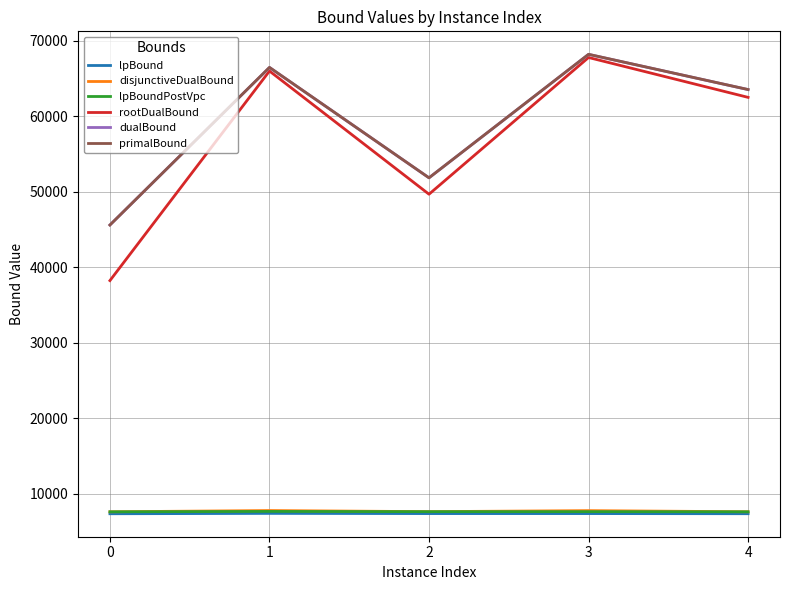

At which label does primalBound first exceed 63517?

1